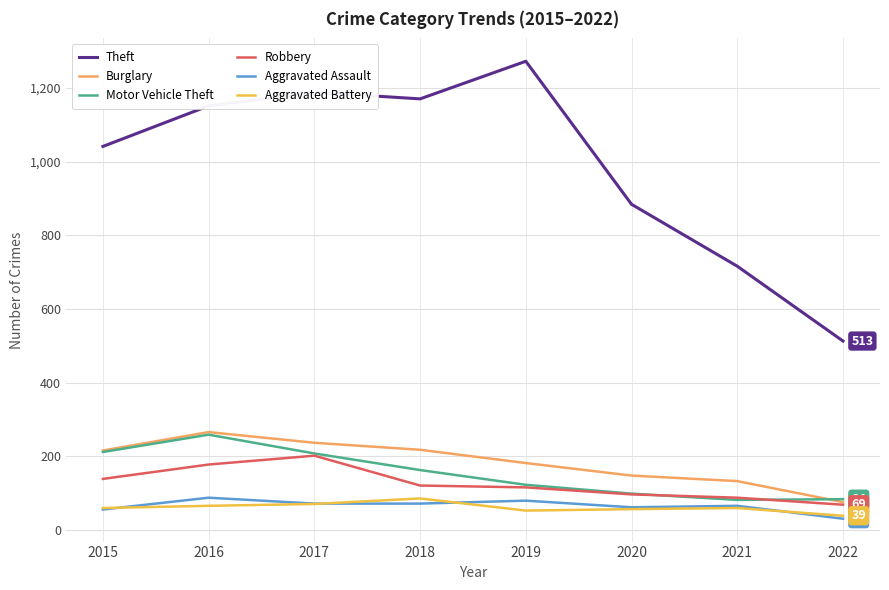

What are all the series names shown in the legend?

Theft, Burglary, Motor Vehicle Theft, Robbery, Aggravated Assault, Aggravated Battery